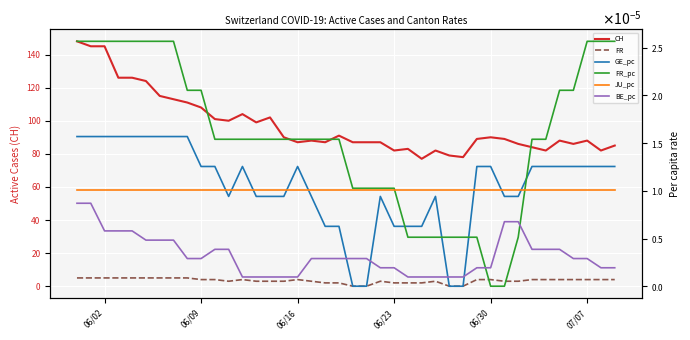

The value of JU_pc at 27 is 0.0. True or false?

False